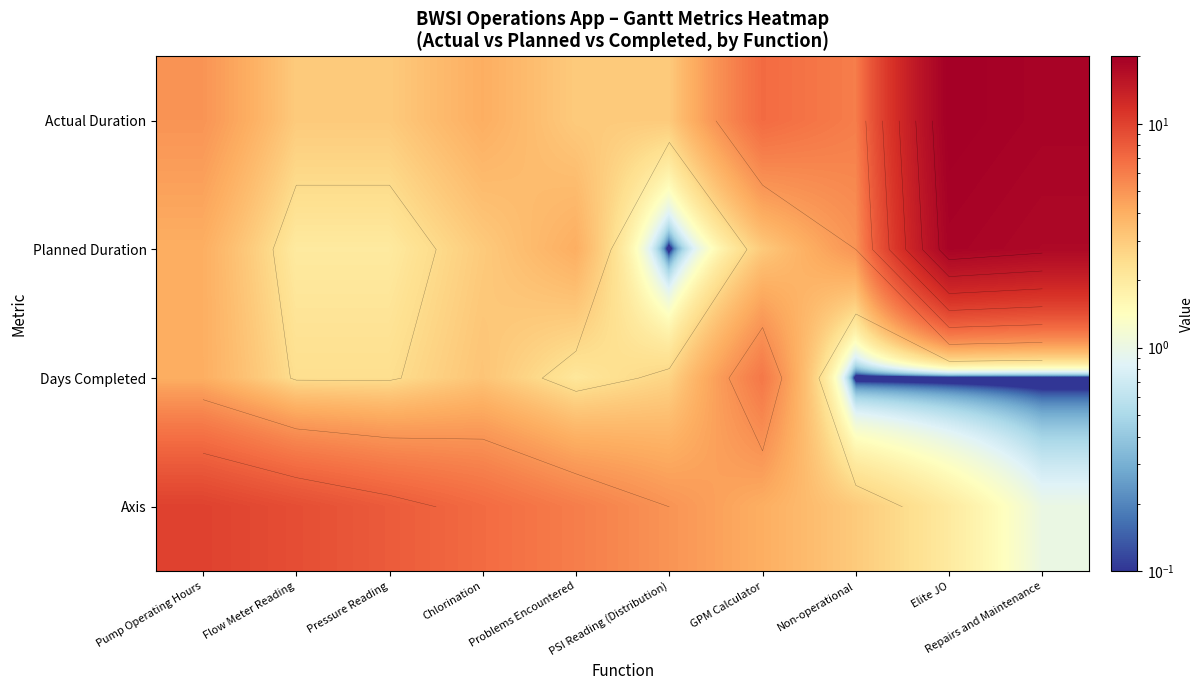

At which category is the sum across all series the highest?

Elite JO